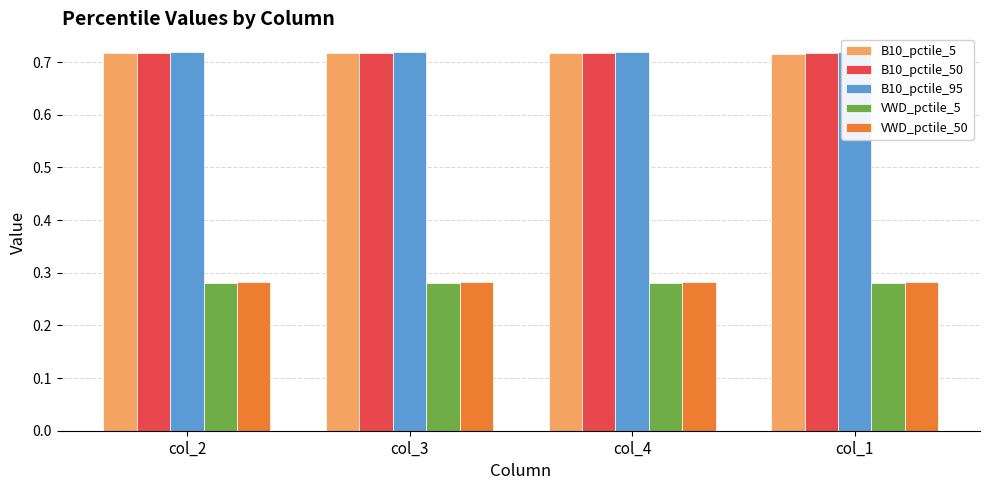

What is the difference between the highest and lowest values at col_1?

0.4